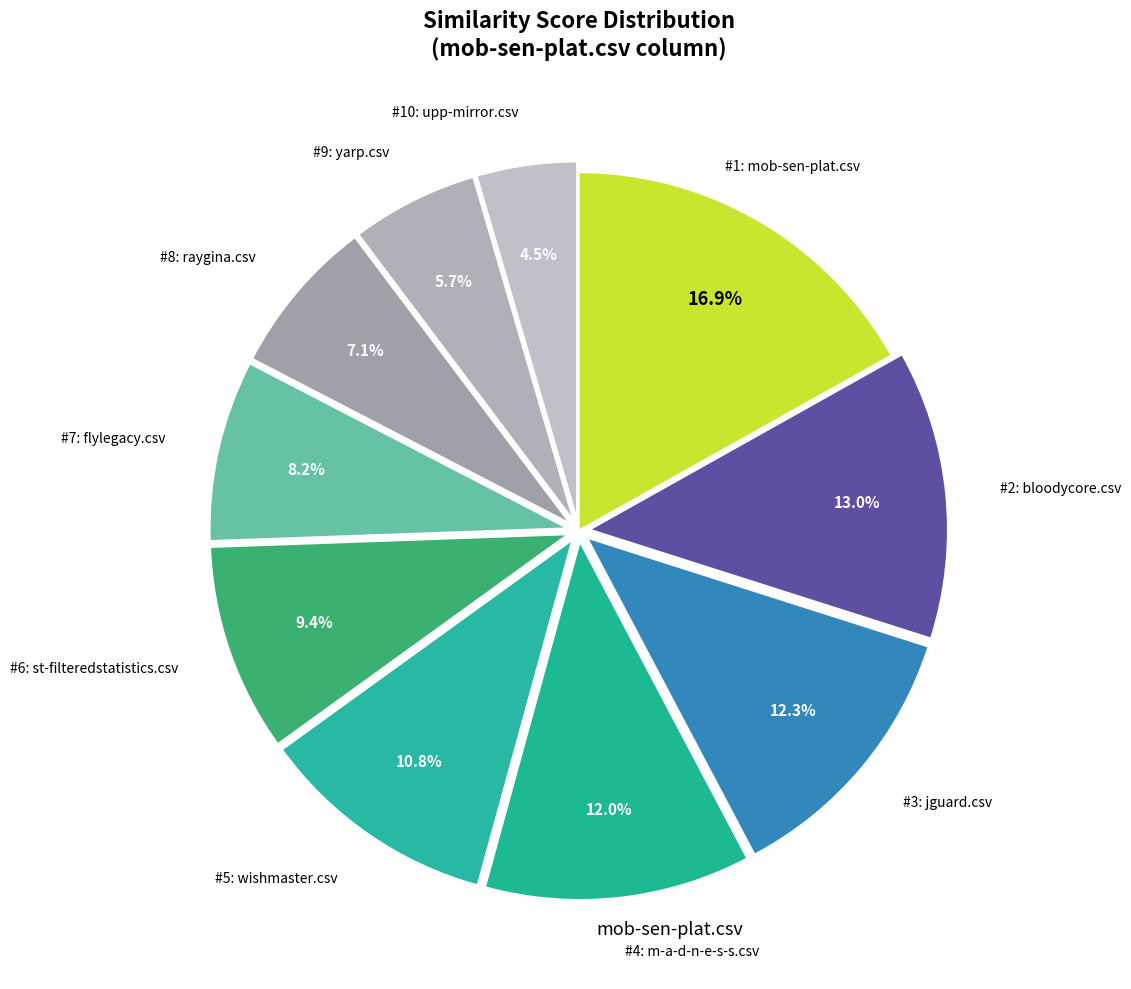

What is the largest slice in the pie chart?

mob-sen-plat.csv